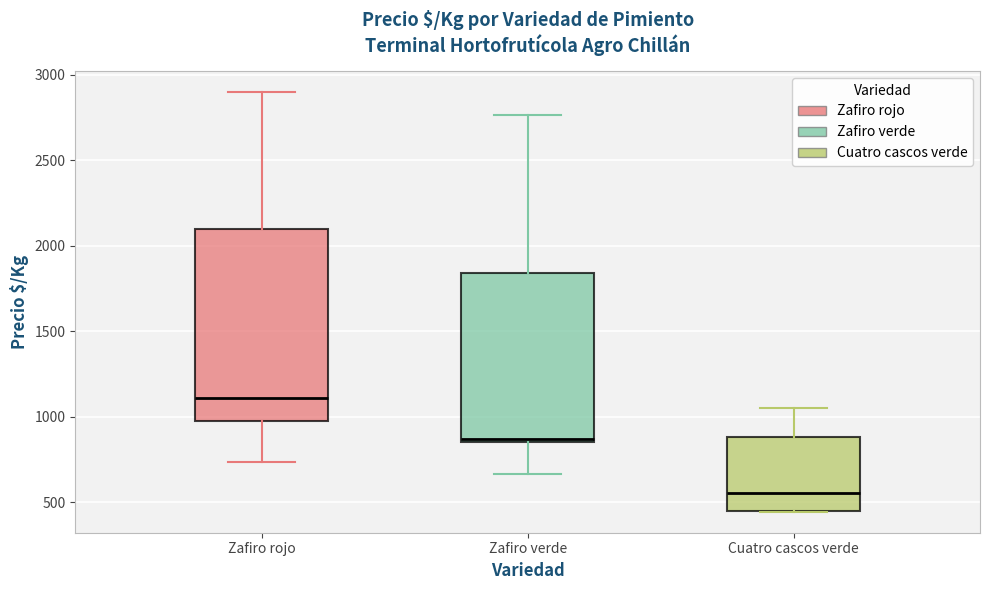

Which box's median line is the highest?

Zafiro rojo